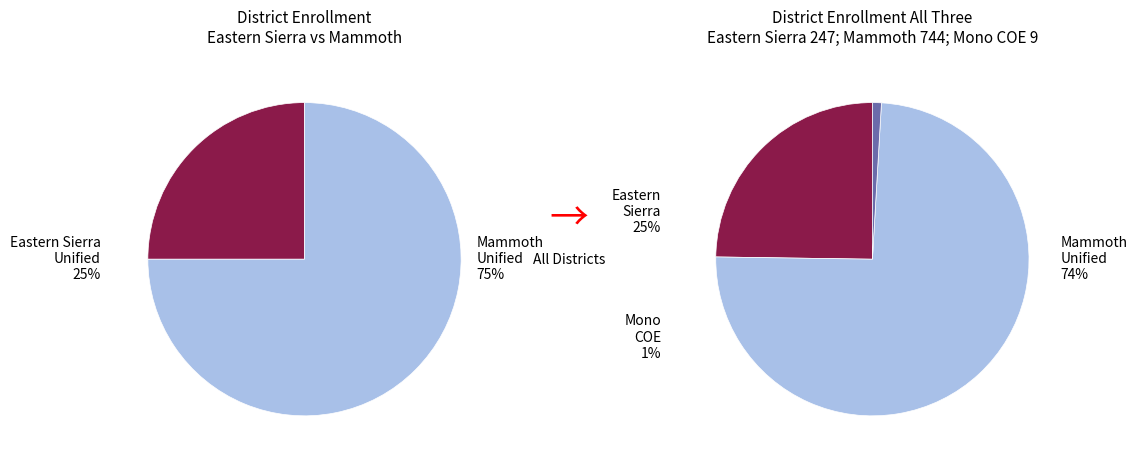

Which category accounts for the majority?

Mammoth Unified